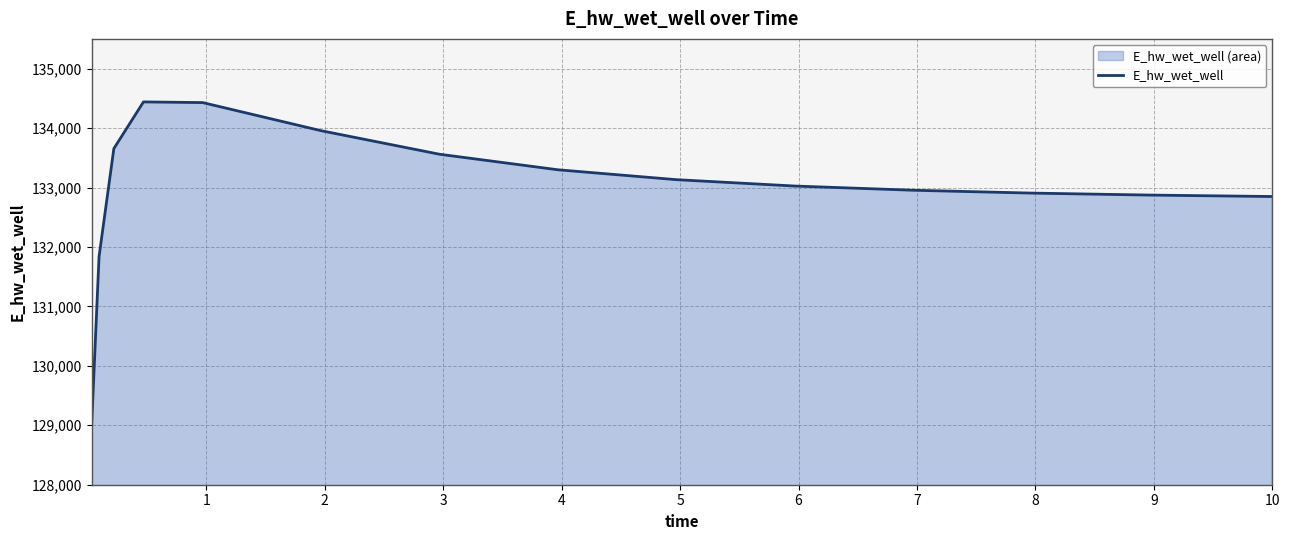

Reading left to right, what are all the values shown in this chart?

129000.2	131837.7	133654.5	134439.7	134428.4	133955.4	133559.3	133297.9	133131.7	133024.5	132953.8	132905.7	132872.4	132848.9	132848.3